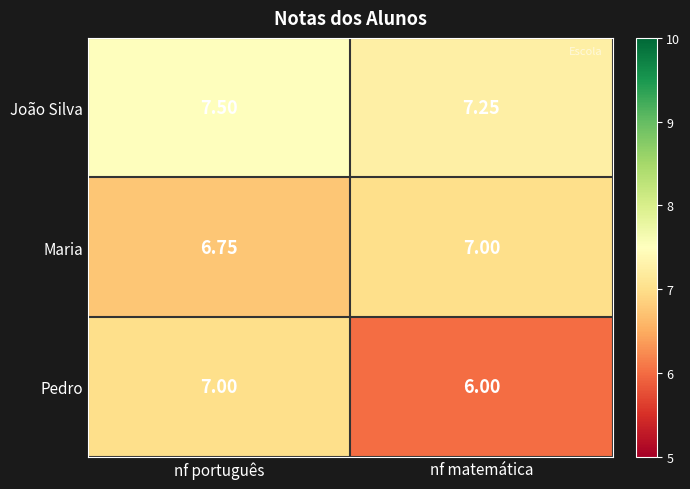

Is the value of Pedro at nf matemática greater than the value of Maria at nf matemática?

No